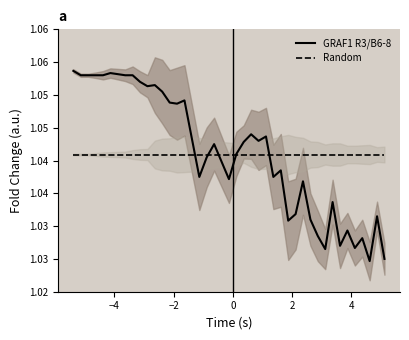

What is the value of the GRAF1 R3/B6-8 point at the 22nd from the left?

1.0